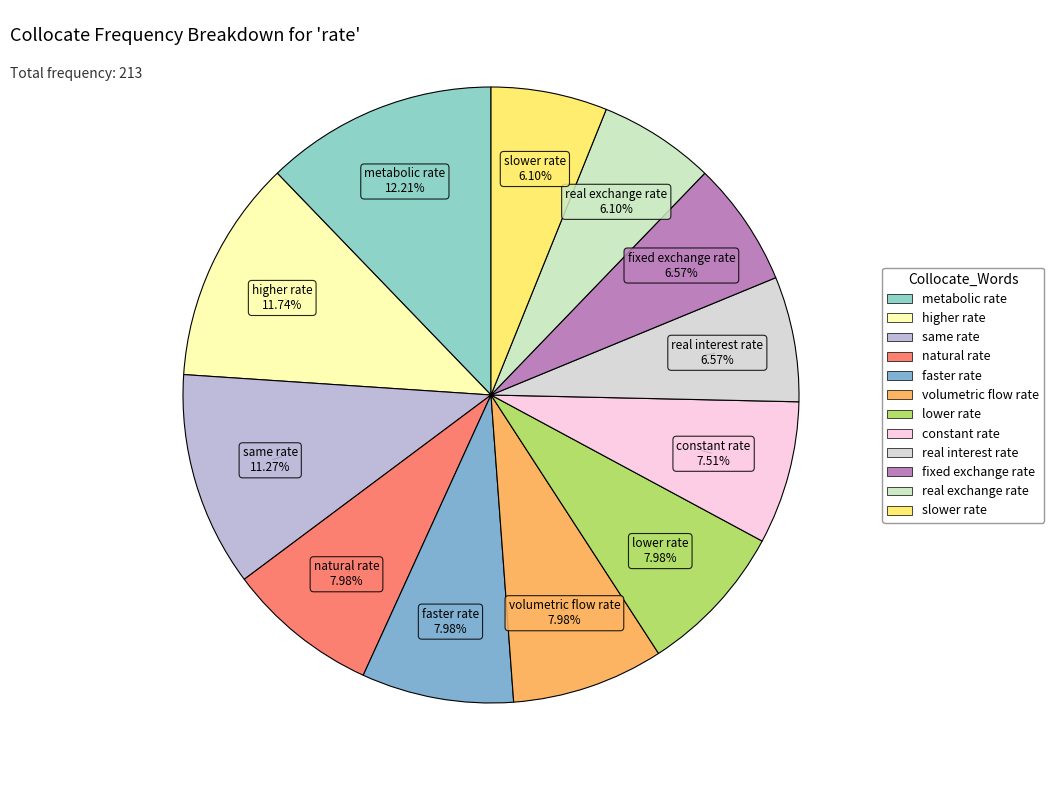

Is it true that fixed exchange rate is 7% of the pie?

True